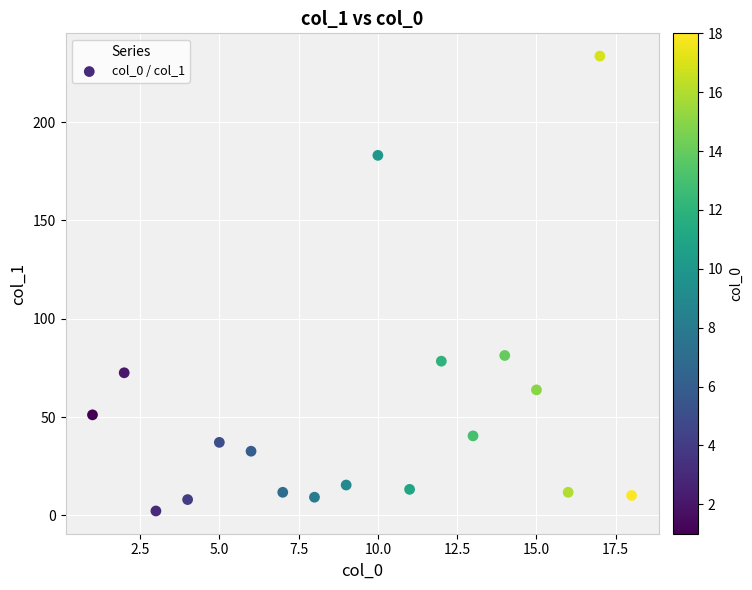

What is the range of X values (max minus min)?

17.0